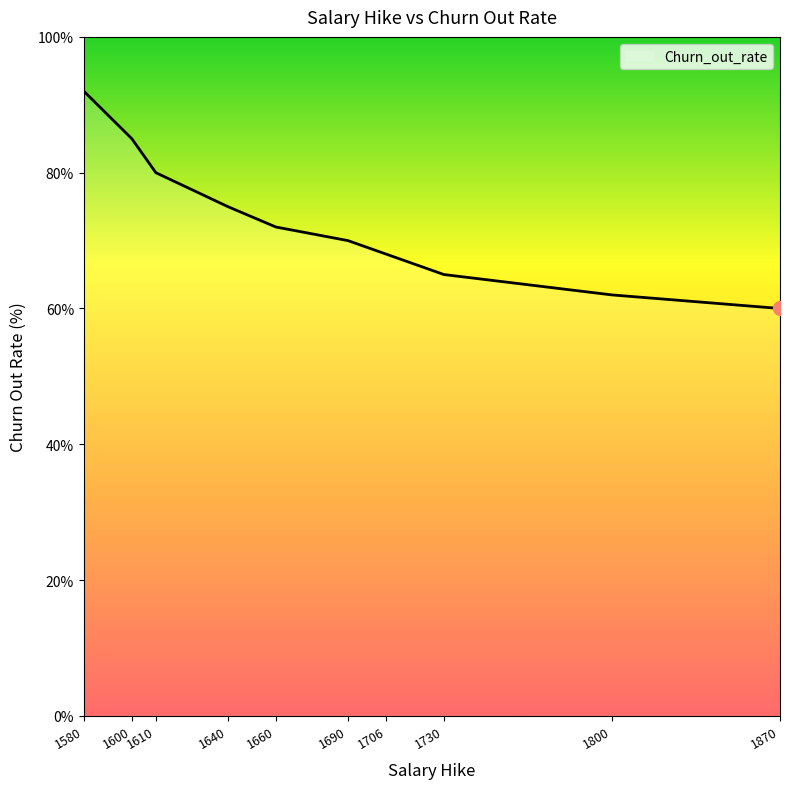

True or false: the data shows 27 at 1610.

False